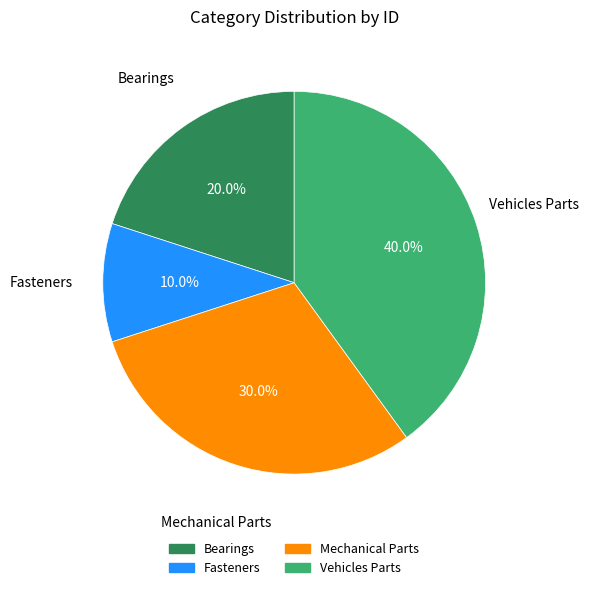

Is there any slice that represents more than half of the pie?

No